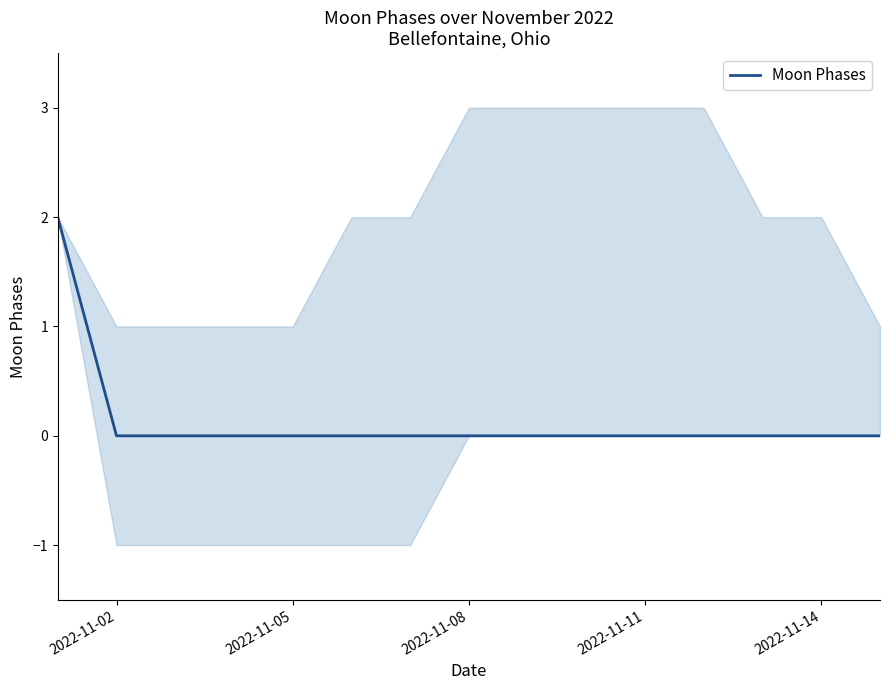

How many values exceed 0?

1